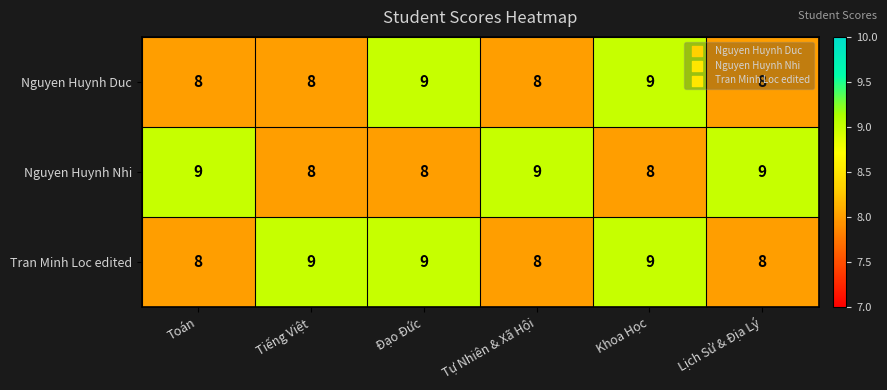

The Nguyen Huynh Nhi series shows 4 at Khoa Học. True or false?

False